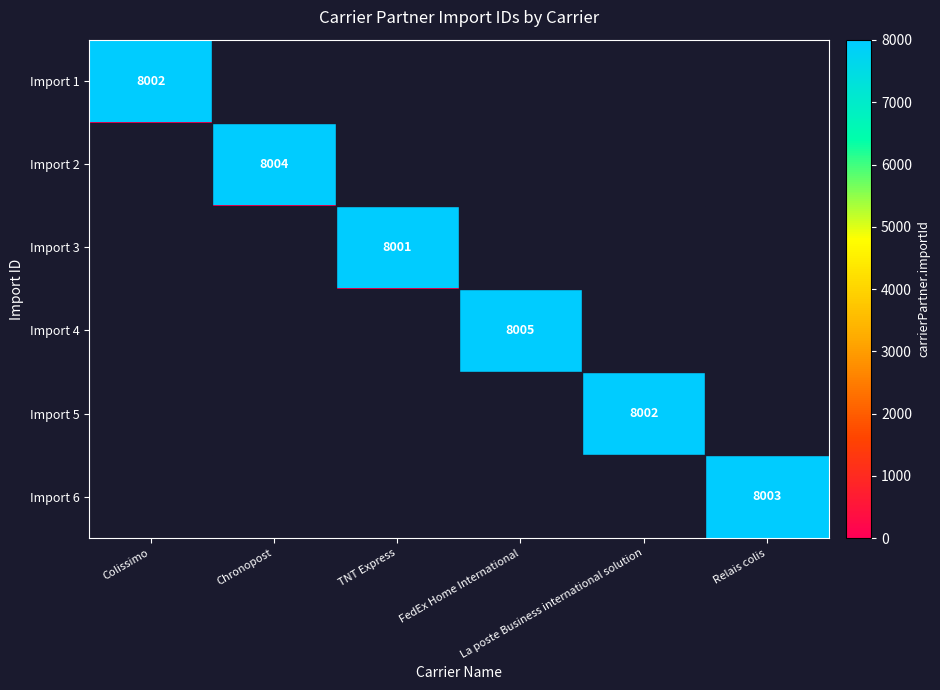

At how many categories does at least one series exceed 5639?

6